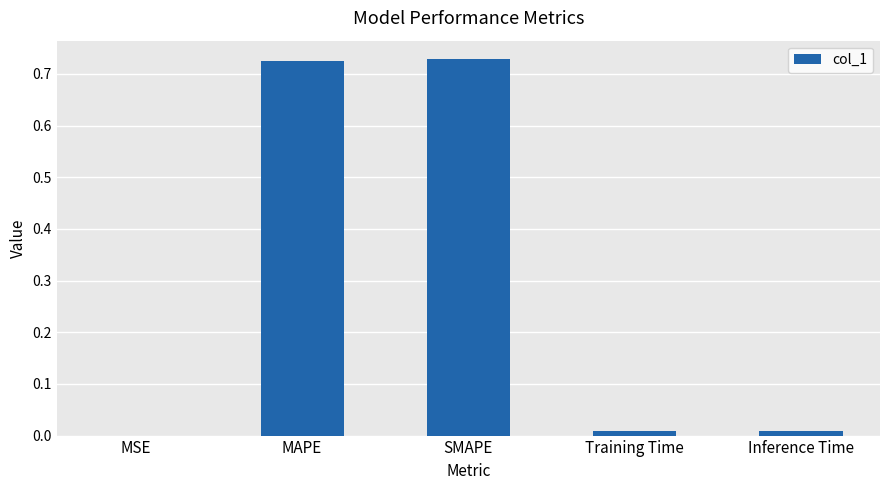

The value at MAPE is 0.4. True or false?

False